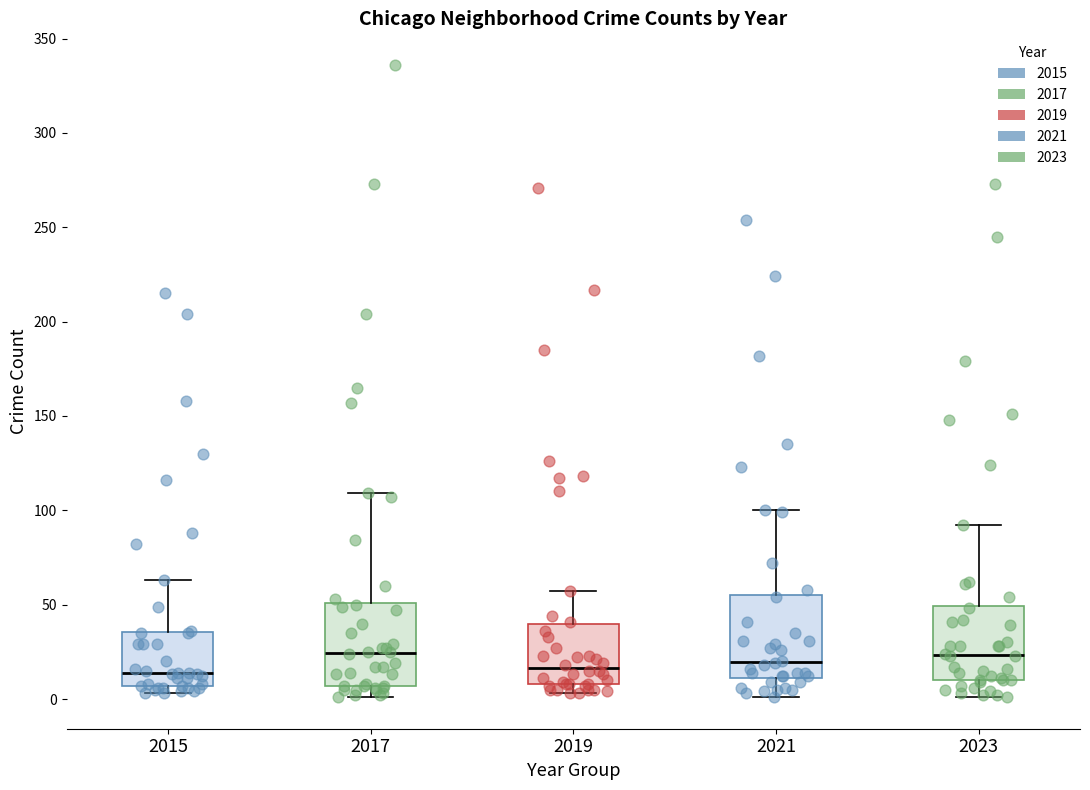

Reading left to right, read every box against the y-axis: the position of its median line, the range the box covers, and the ends of its whiskers. The values are not printed on the chart, so give them approximately, as read against the axis.

2015: median 15, box 5 to 35, whiskers 5 (just below the box's lower edge) to 65
2017: median 25, box 5 to 50, whiskers 0 to 110
2019: median 15, box 10 to 40, whiskers 5 to 55
2021: median 20, box 10 to 55, whiskers 0 to 100
2023: median 25, box 10 to 50, whiskers 0 to 90